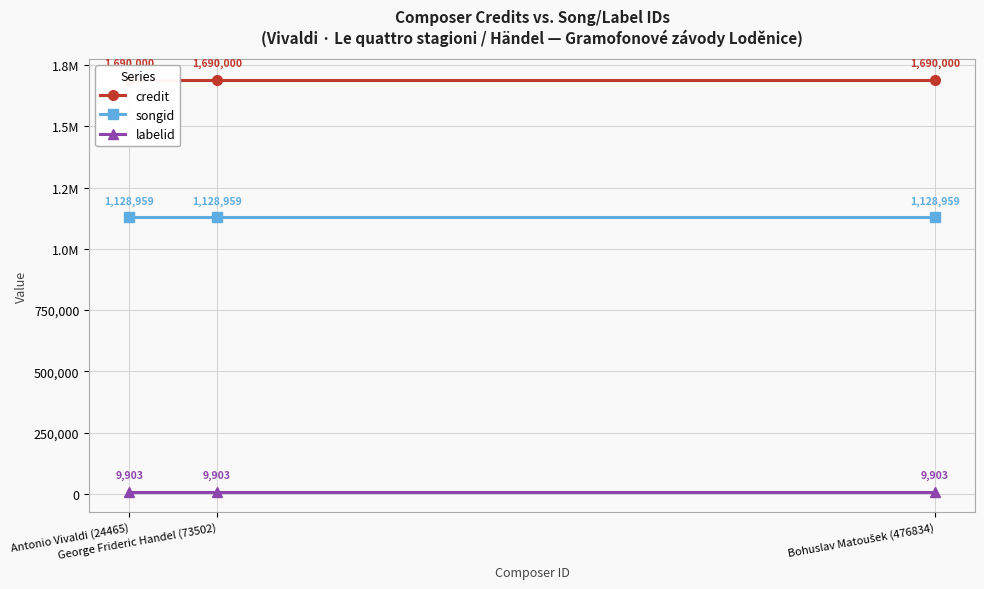

What is the total value across all series at Bohuslav Matoušek (476834)?

2828862